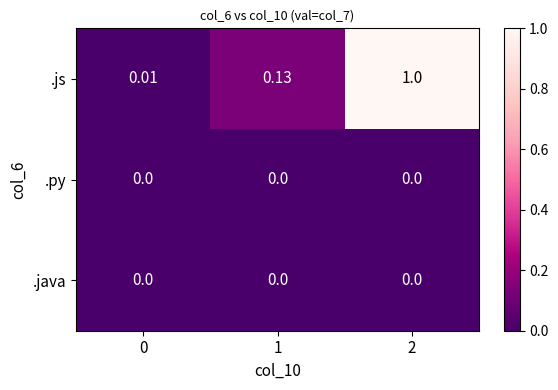

Which series has the widest spread of values?

.js